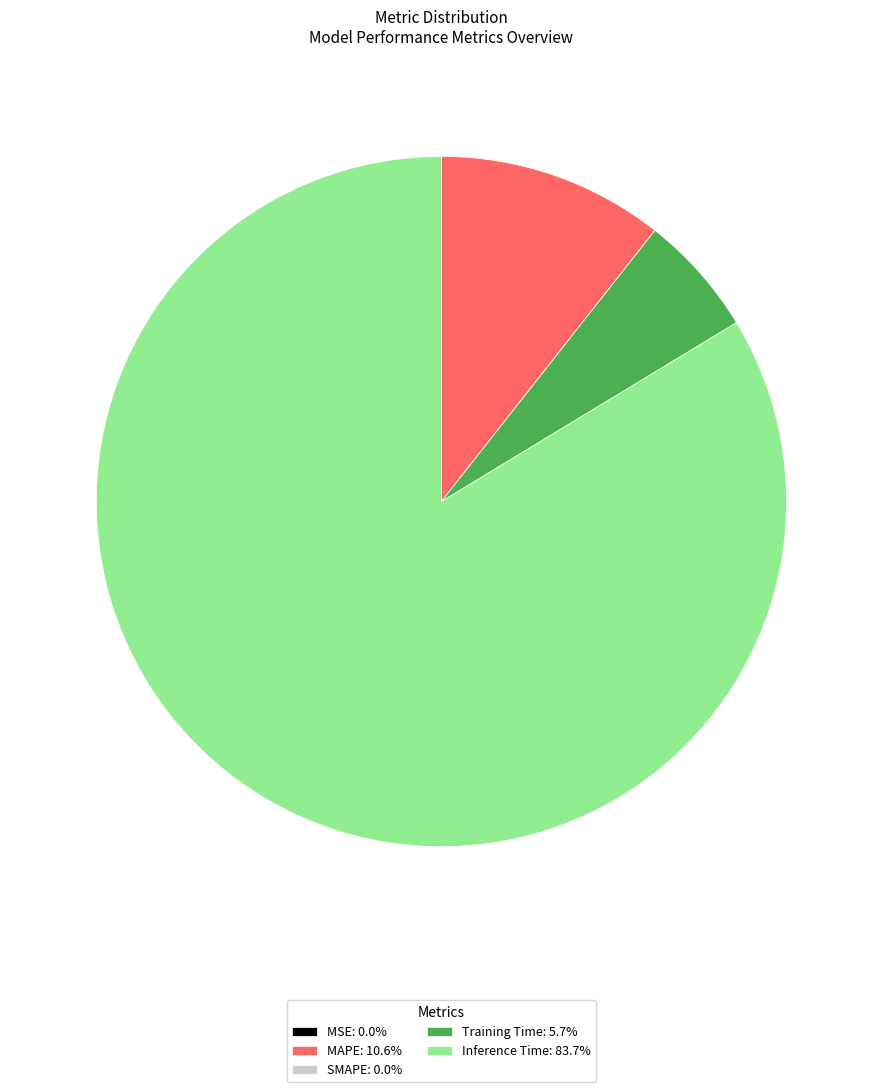

Does Training Time: 5.7% represent more than half of the total?

No